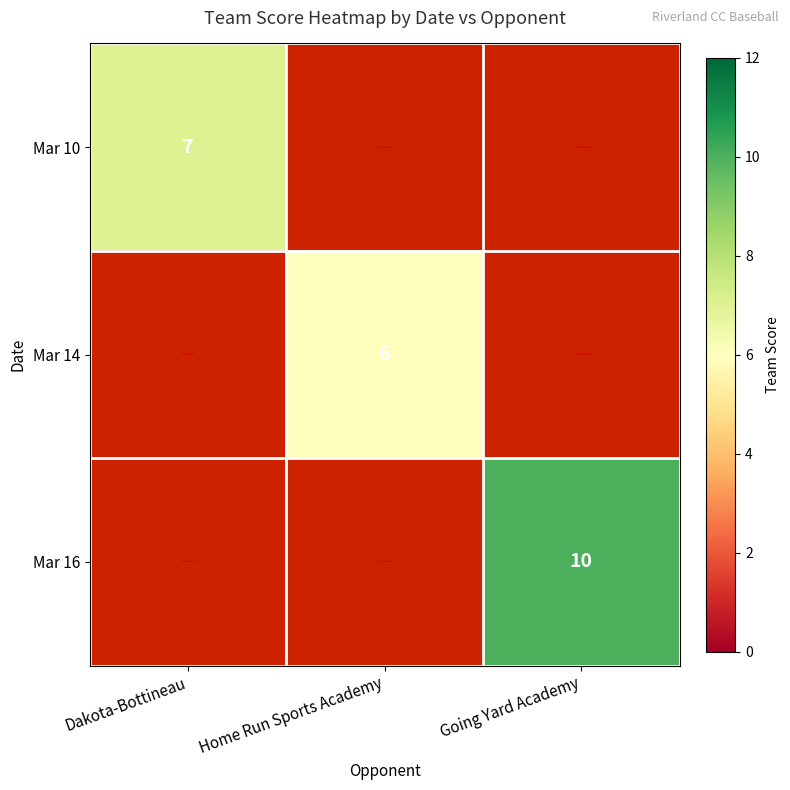

At how many categories does at least one series exceed 9?

1